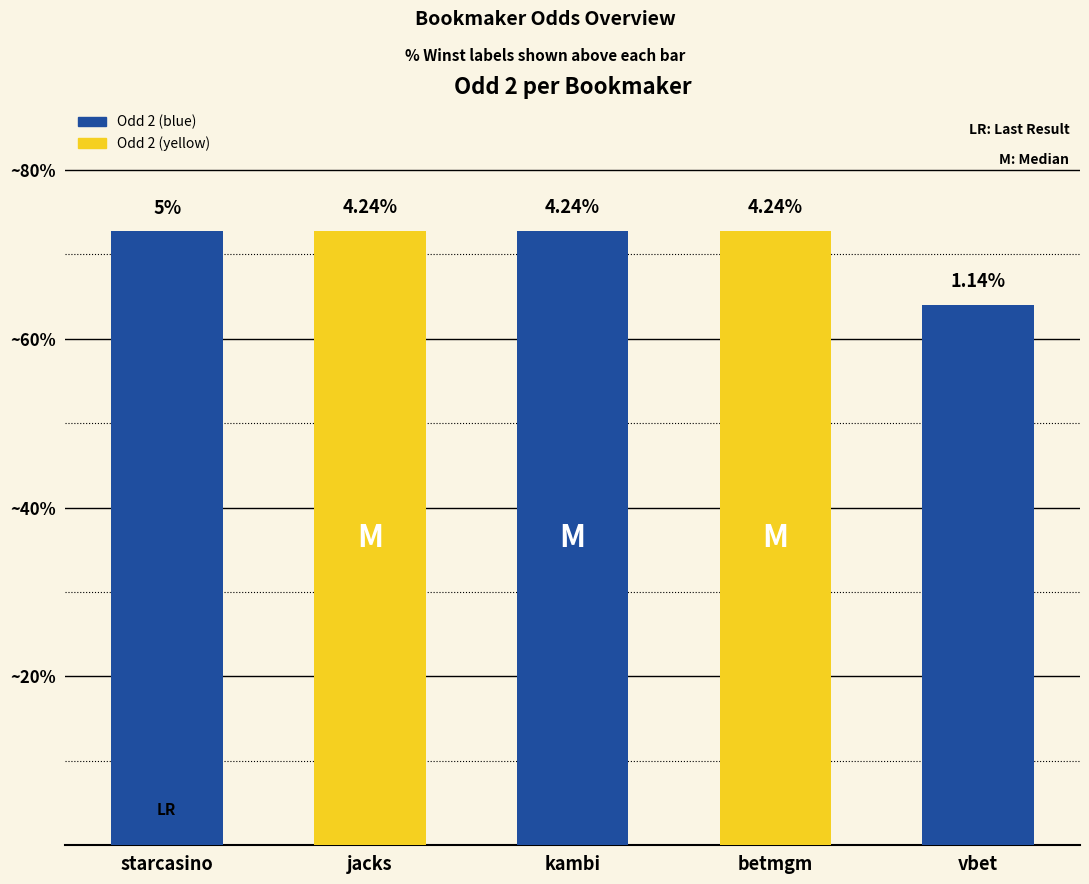

Are the bars horizontal?

No